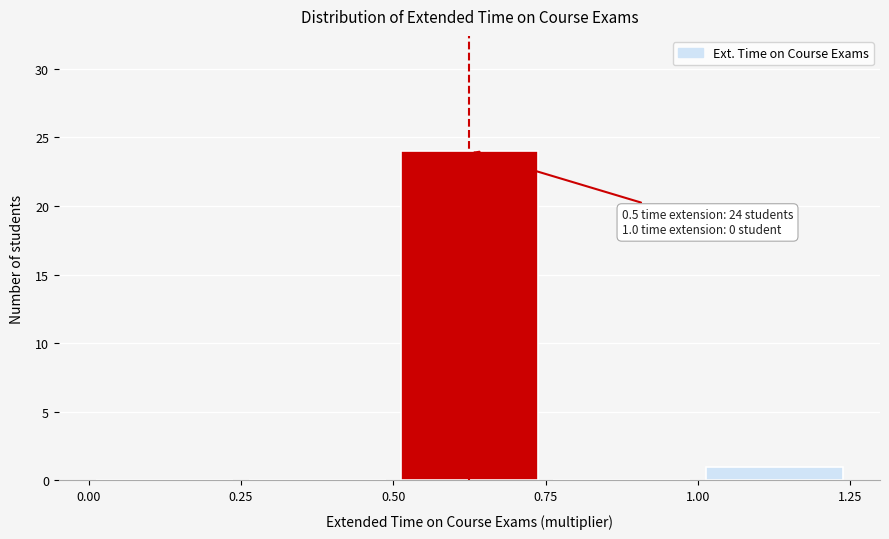

Over which range of the x-axis is the bar tallest?

0.50 to 0.75